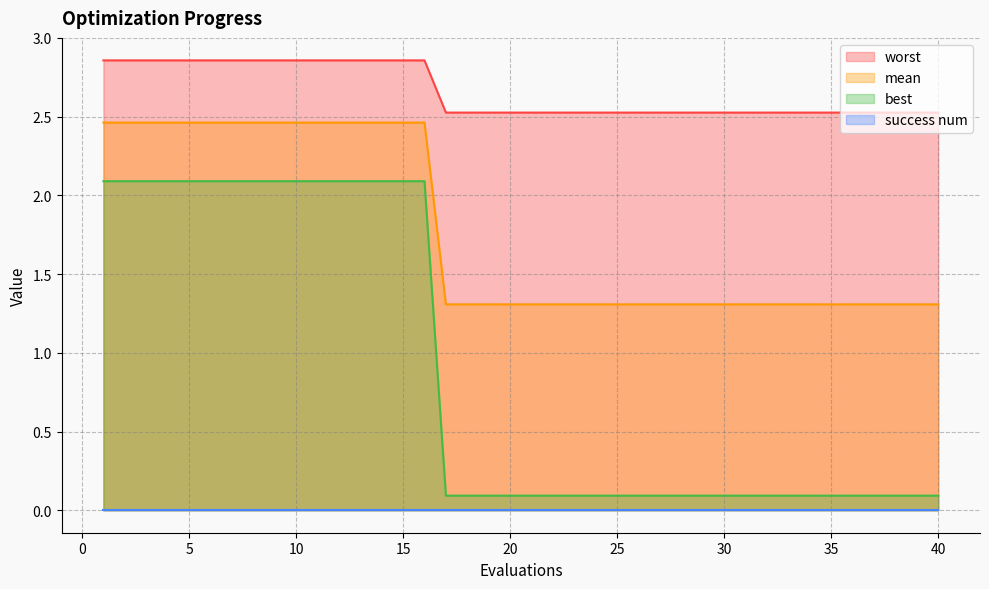

The value of best at 16 is 1.1. True or false?

False